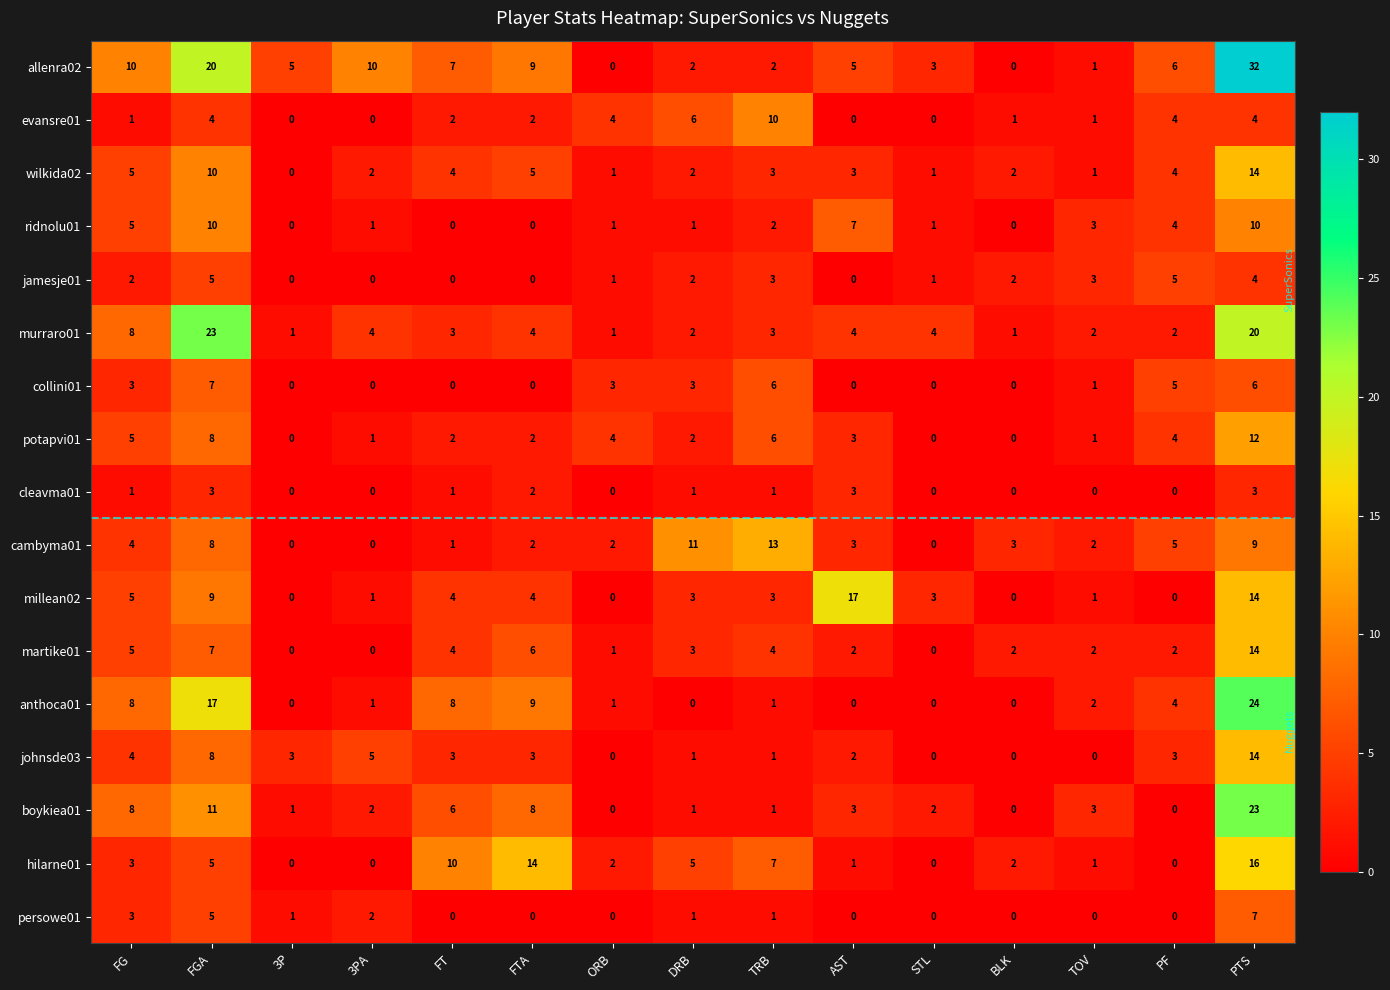

The allenra02 series shows 1 at DRB. True or false?

False